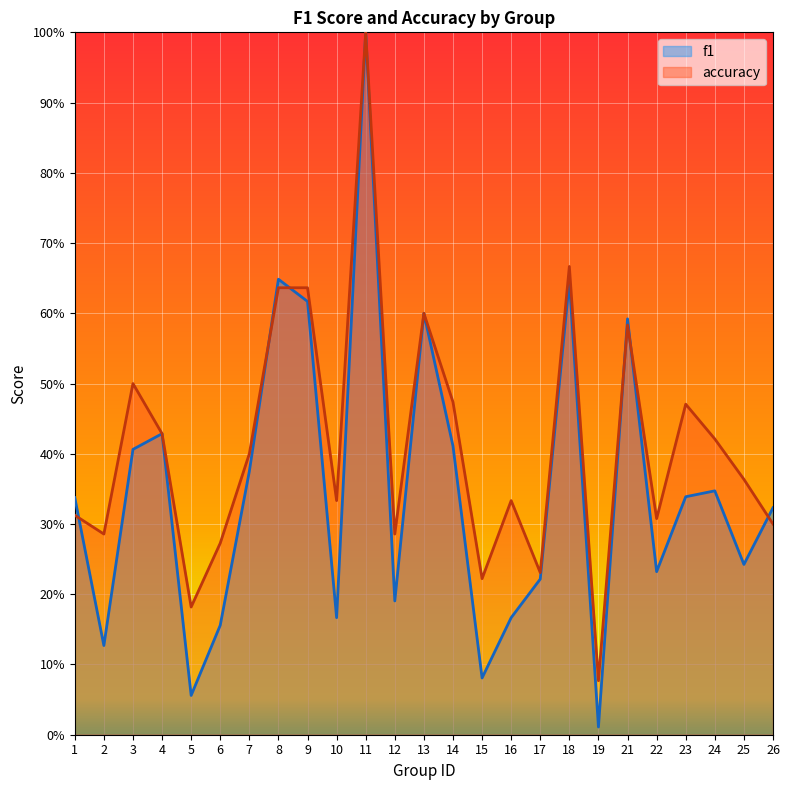

The f1 series shows 0.2 at 1. True or false?

False